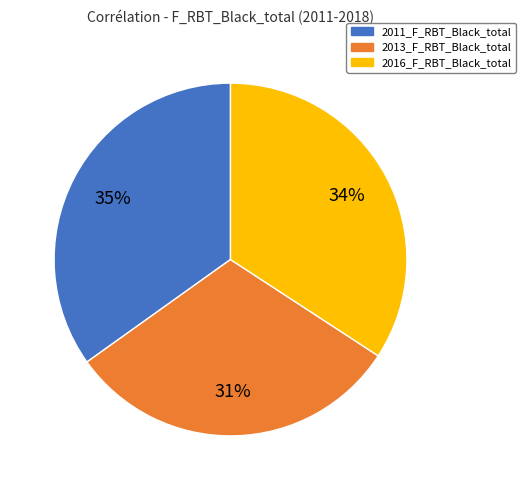

Which category has the smallest portion of the pie?

2013_F_RBT_Black_total